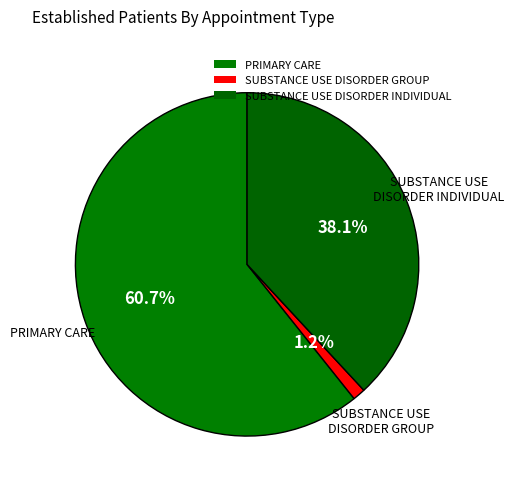

To the nearest percent, what percentage of the pie is SUBSTANCE USE DISORDER INDIVIDUAL?

38%